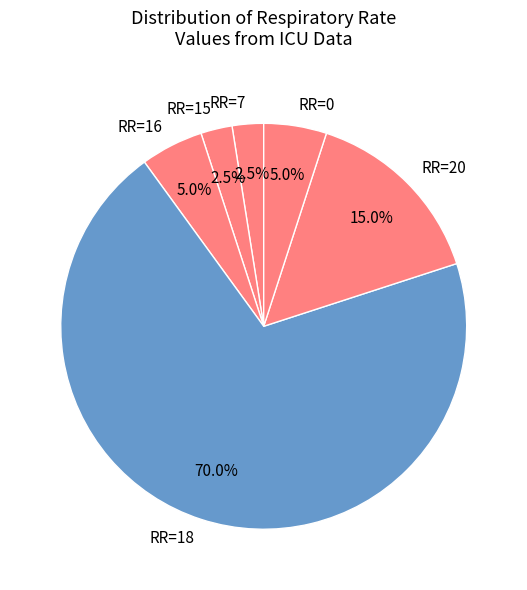

Between RR=20 and RR=7, which is larger?

RR=20